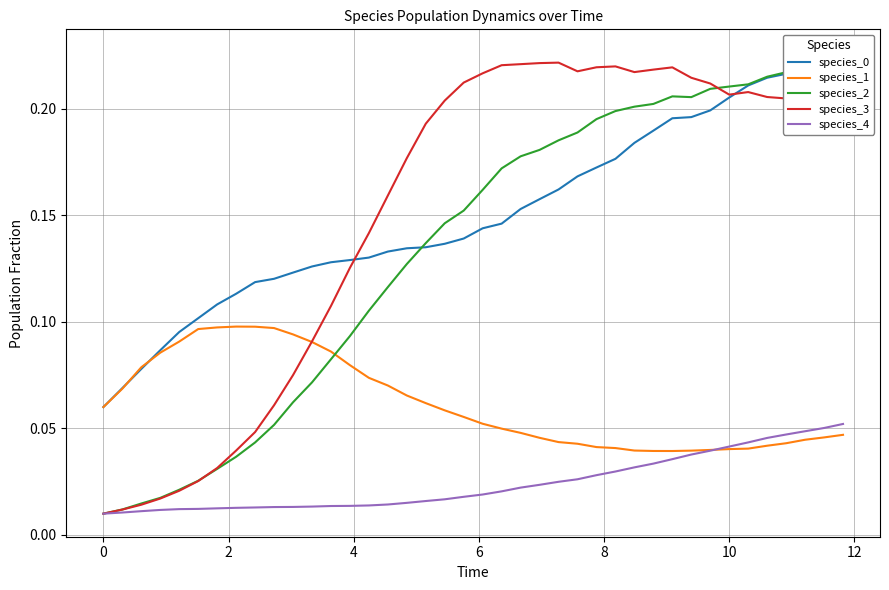

How many data points does each series have?

40